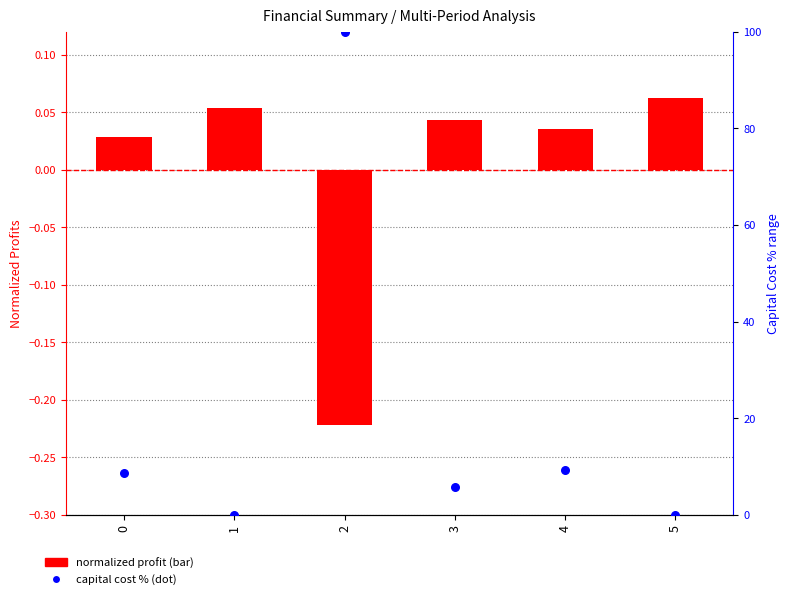

At how many categories does at least one series exceed 17?

1